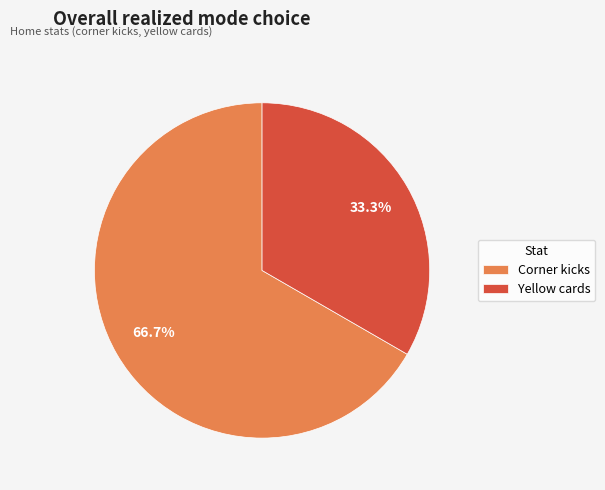

Which slice represents more than half of the pie?

Corner kicks